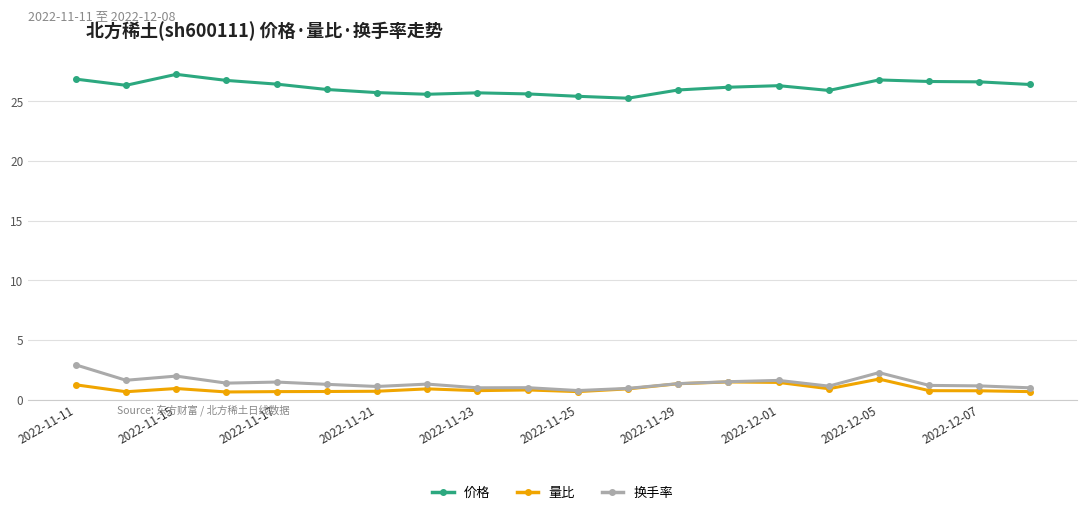

What is the lowest value of the 量比 series?

0.7